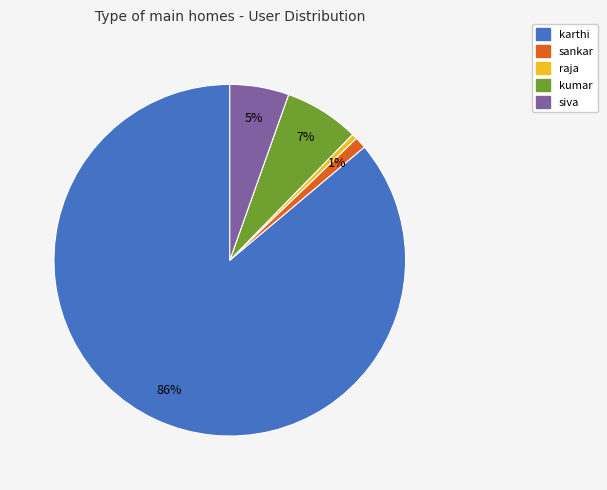

Rank the categories by value from lowest to highest.

raja, sankar, siva, kumar, karthi